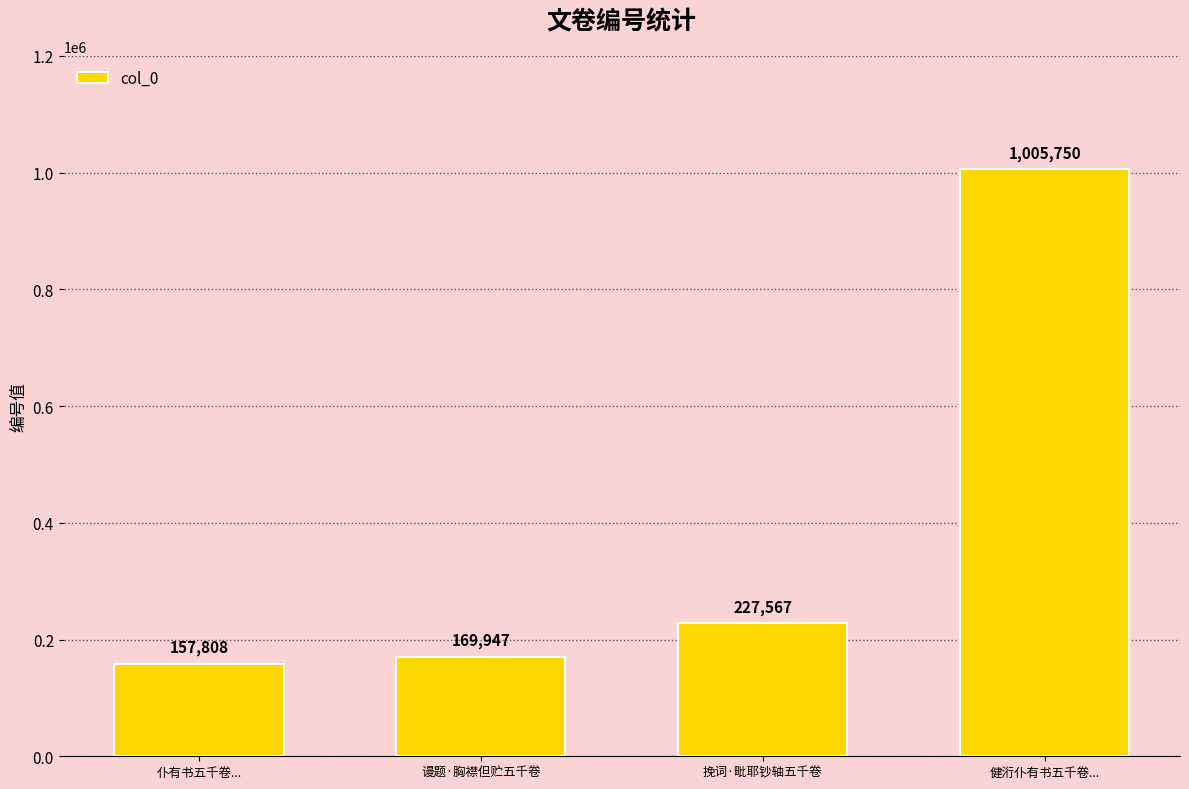

What is the label of the 1st bar from the right?

健洐仆有书五千卷...